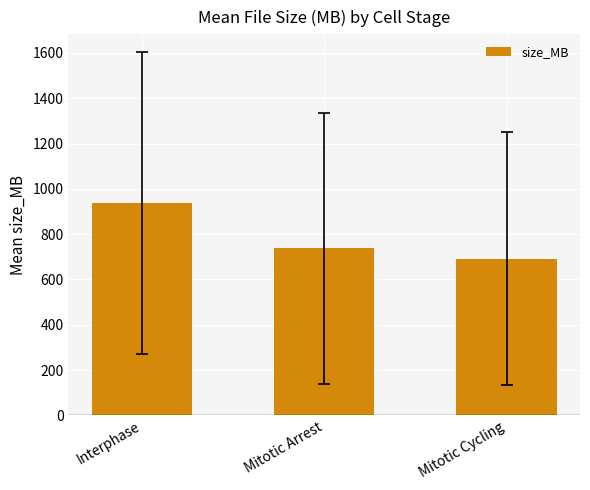

List the labels in order of value, smallest first.

Mitotic Cycling, Mitotic Arrest, Interphase